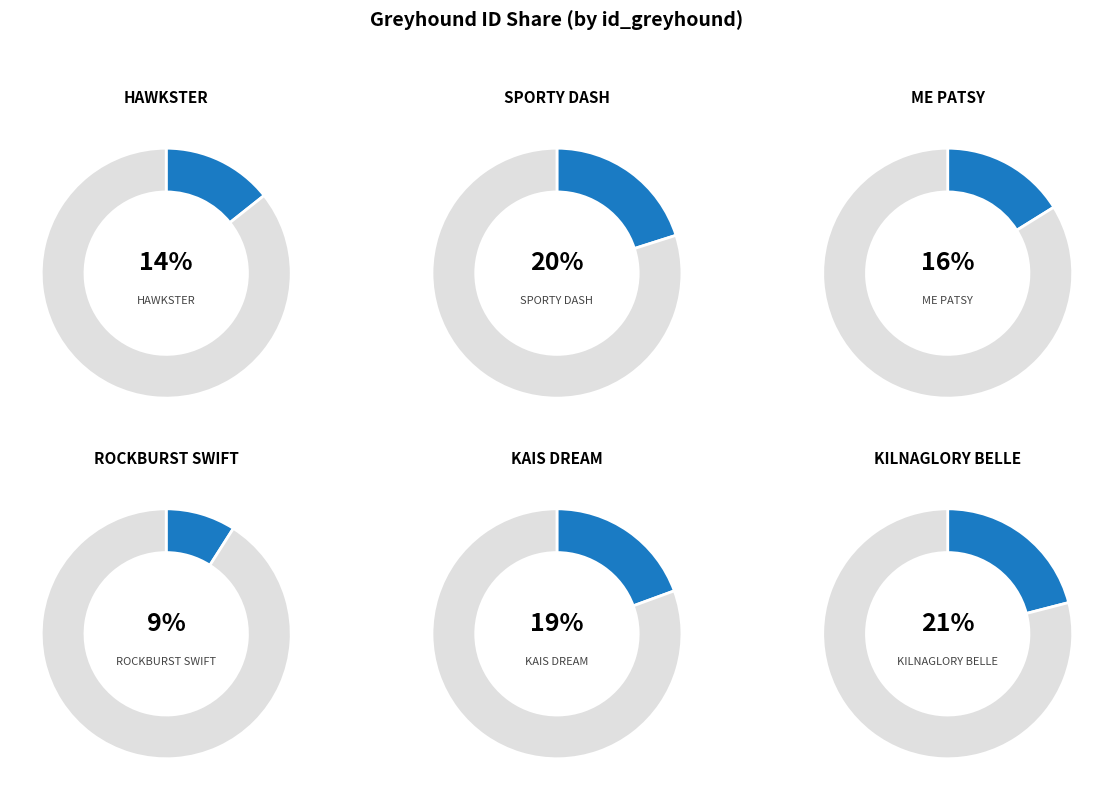

To the nearest percent, what is the combined percentage of SPORTY DASH and ROCKBURST SWIFT?

29%